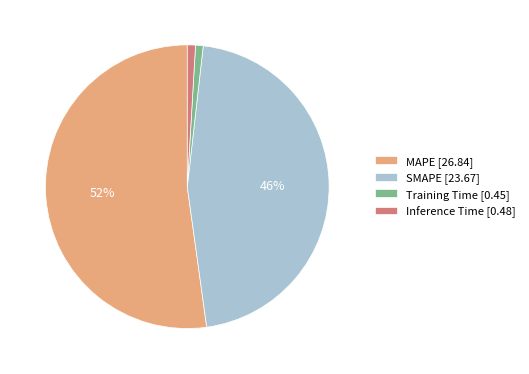

Which has a higher value, SMAPE or MAPE?

MAPE